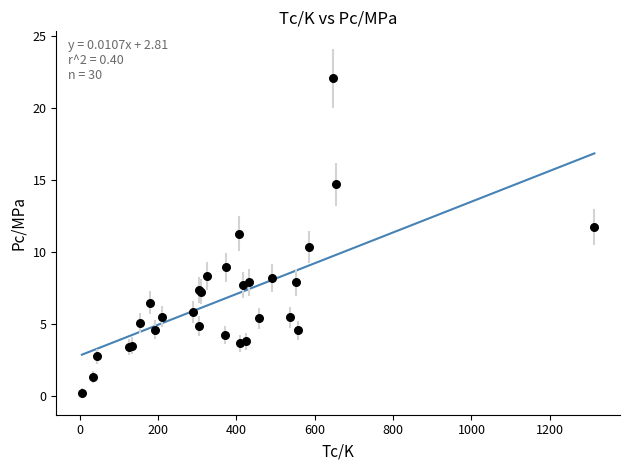

What Y value in the scatter plot is closest to 11?

11.3